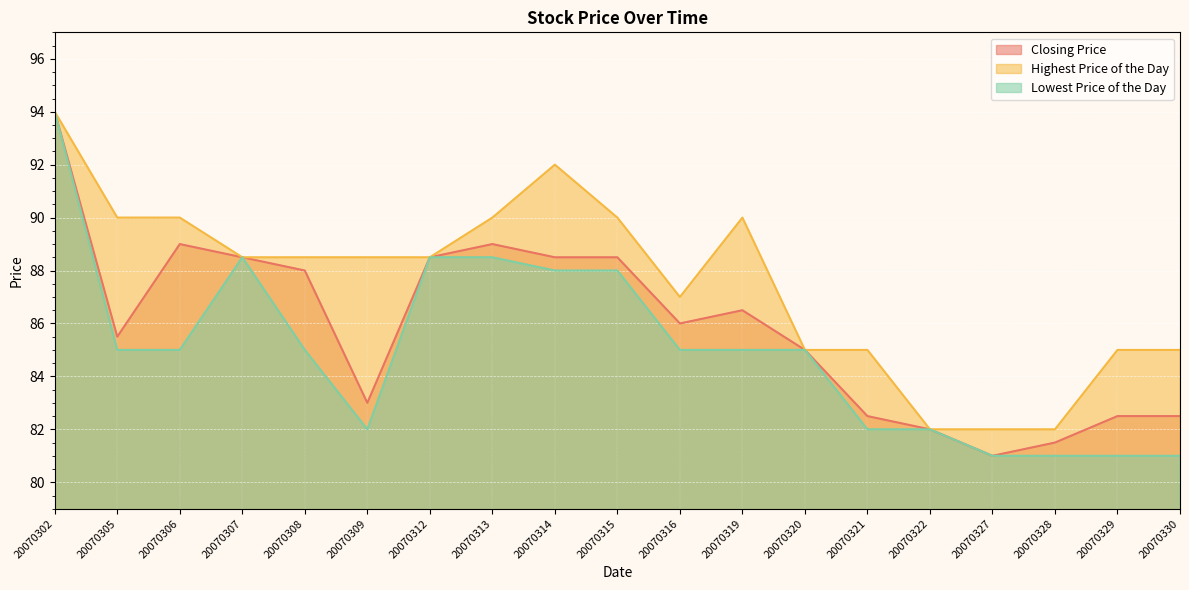

The Closing Price series shows 138.0 at 20070322. True or false?

False